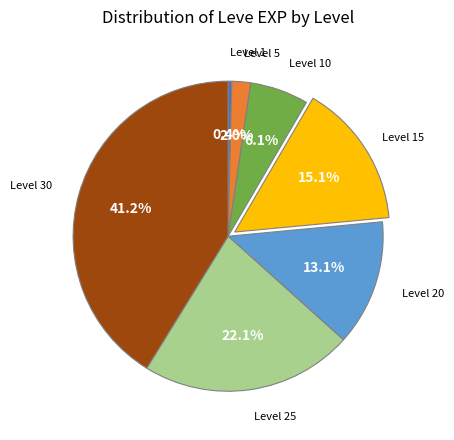

Is there any slice that represents more than half of the pie?

No